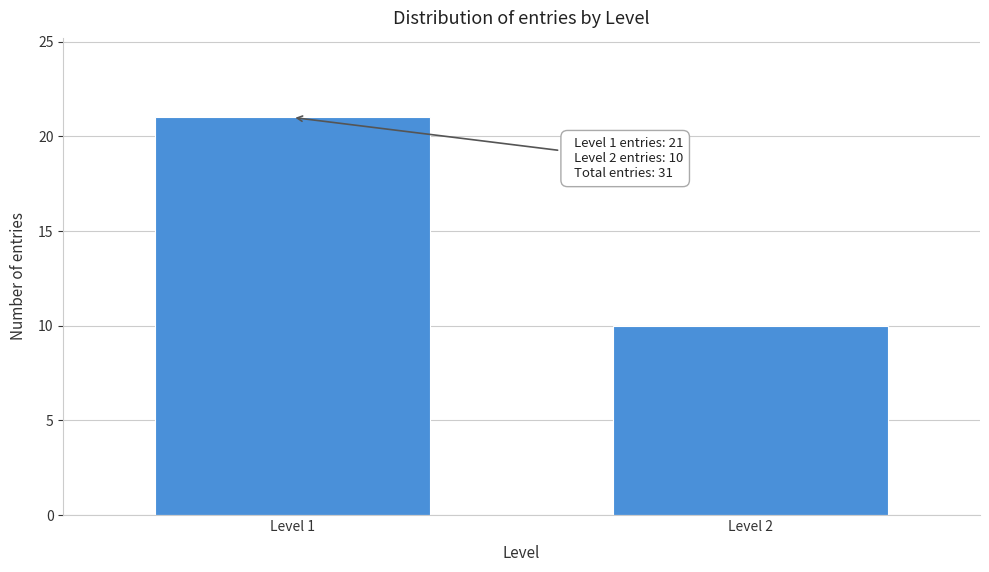

Reading left to right, what are all the values shown in this chart?

21	10